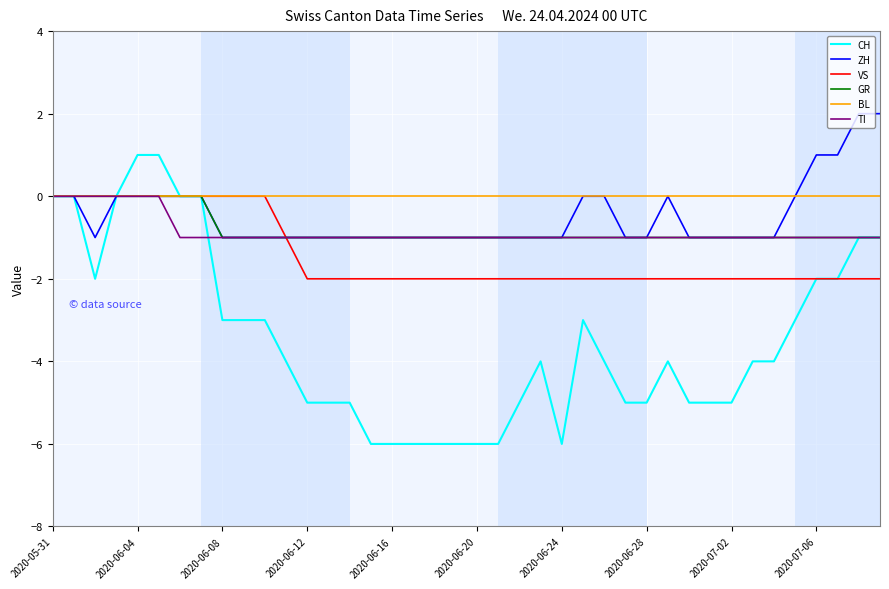

What is the minimum value for CH?

-6